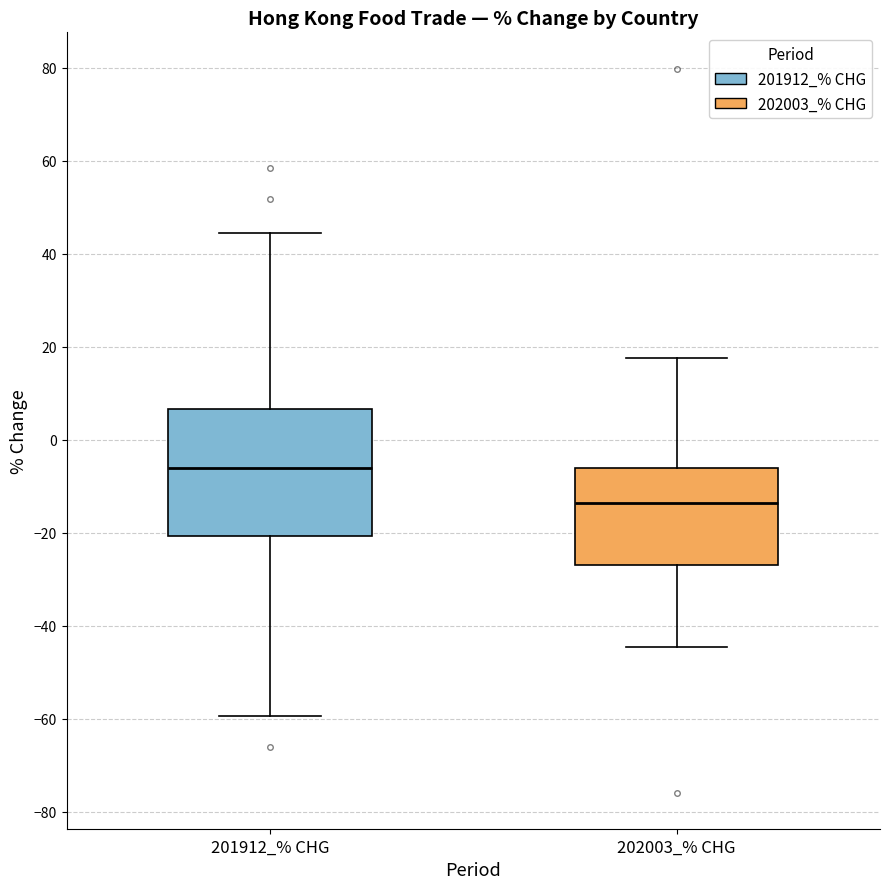

Reading left to right, transcribe this box plot: for each box, give where its median line is, the range the box spans, and where its two whiskers end, as read against the y-axis. The values are not printed on the chart, so give them approximately, as read against the axis.

201912_% CHG: median -6, box -20 to 6, whiskers -60 to 44
202003_% CHG: median -14, box -26 to -6, whiskers -44 to 18